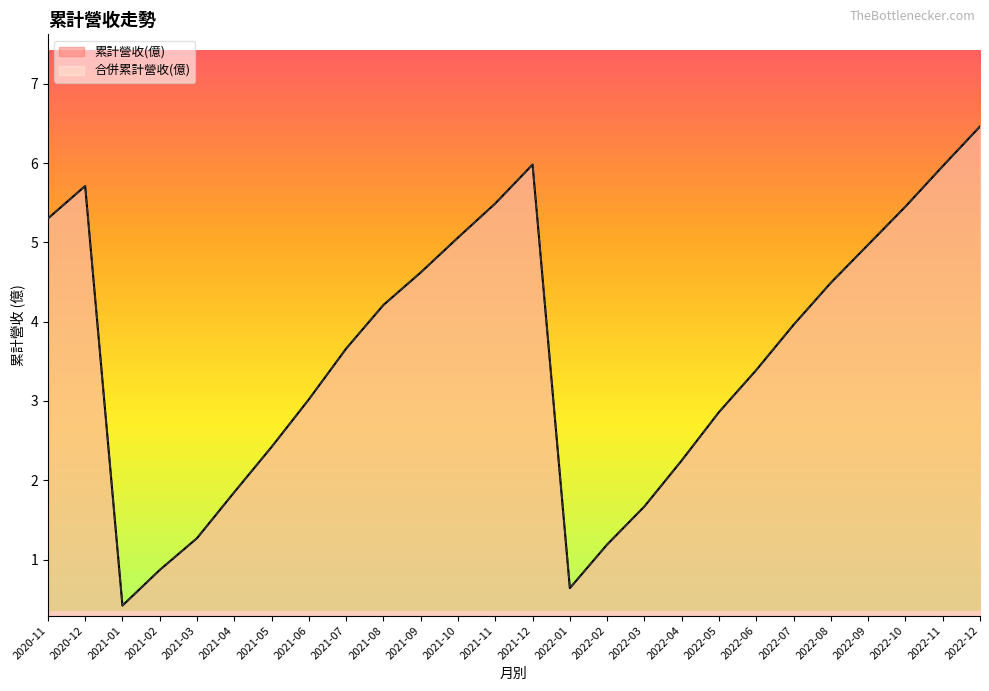

What is the difference between the 合併累計營收(億) values at 2022-08 and 2021-05?

2.1